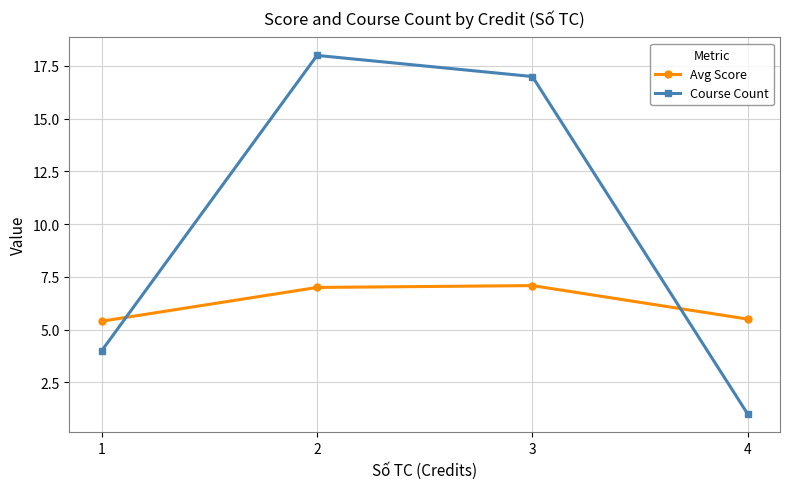

How many intersections are there between Course Count and Avg Score?

2